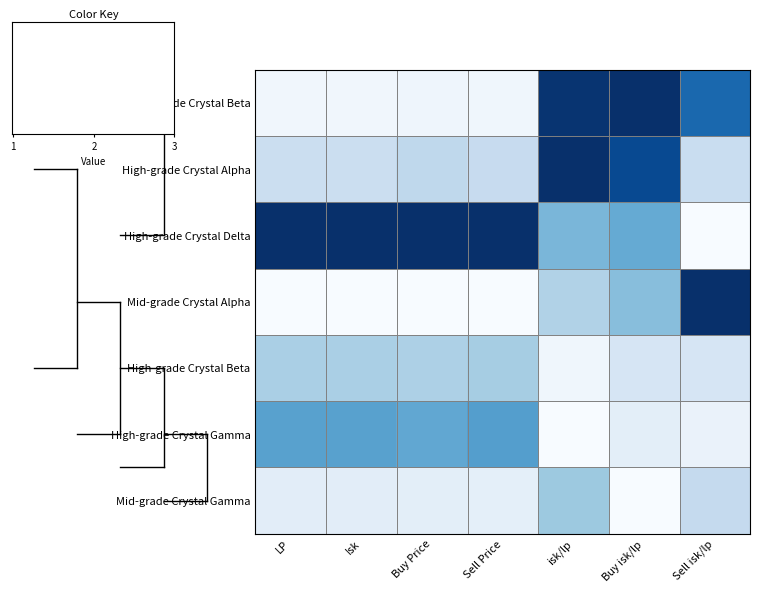

What is the difference between the highest and lowest values at Sell isk/lp?

1.0